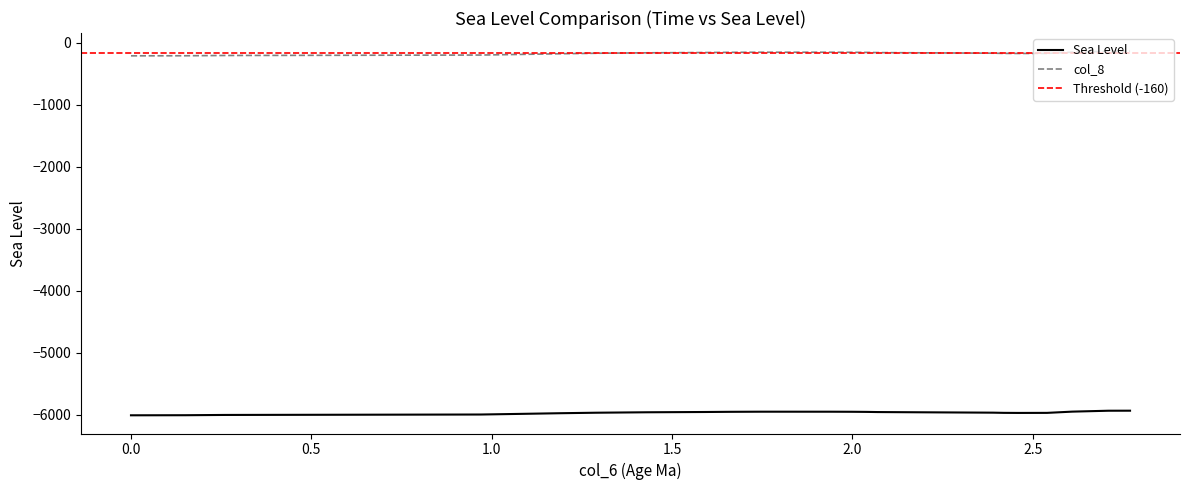

How many lines are shown in the chart?

2